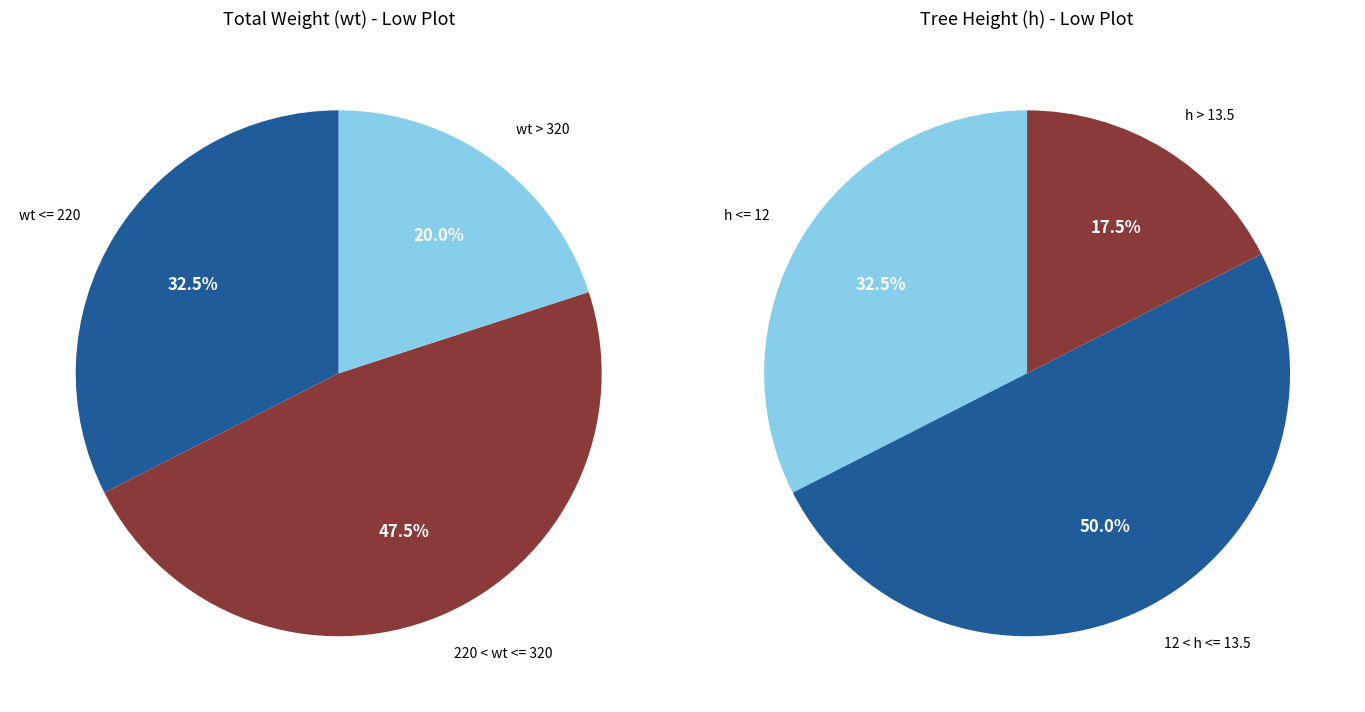

Does any single category account for the majority?

Yes